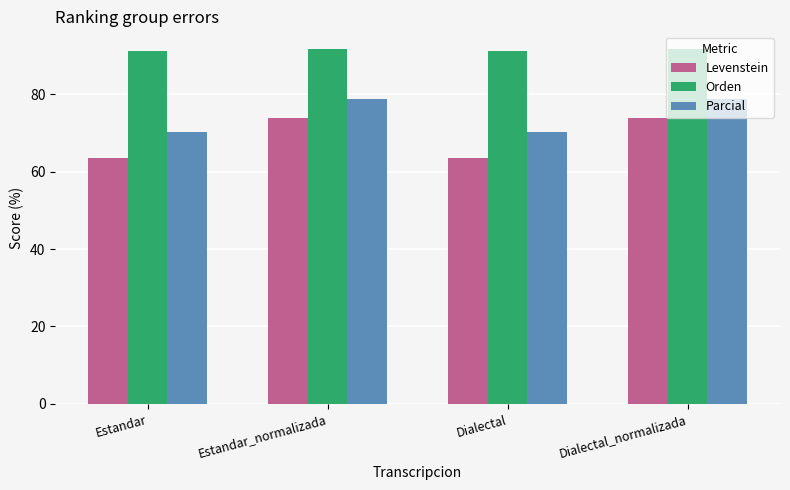

What value does the Levenstein series have at Estandar_normalizada?

73.8